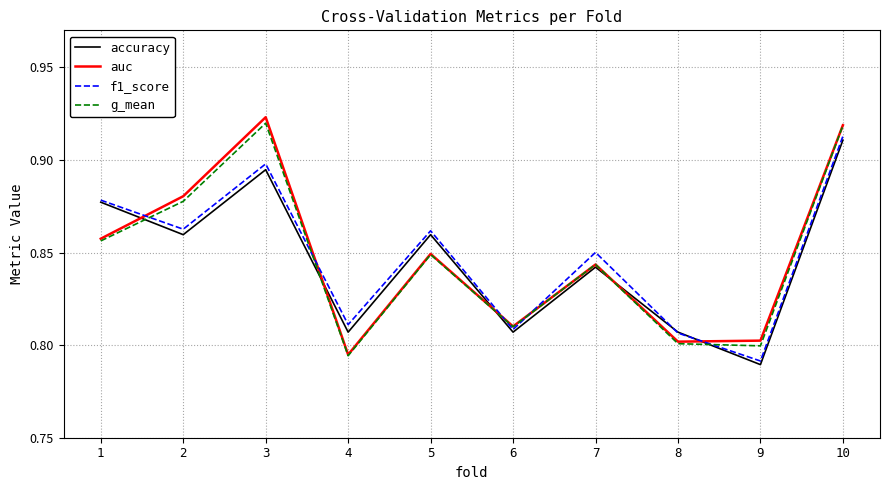

What are all the series names shown in the legend?

accuracy, auc, f1_score, g_mean